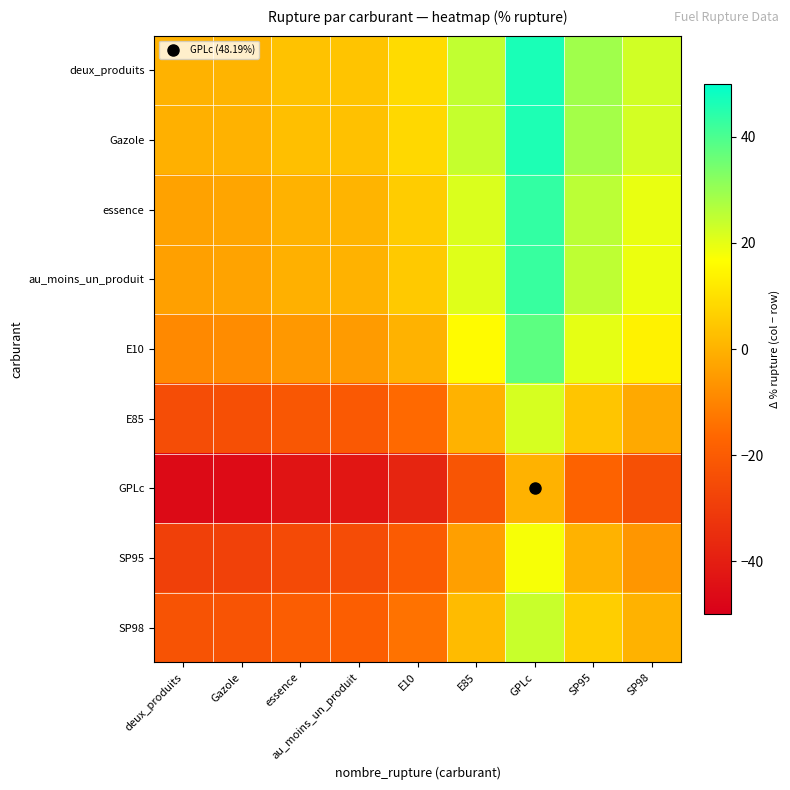

What is the spread (max minus min) of values at au_moins_un_produit?

46.6